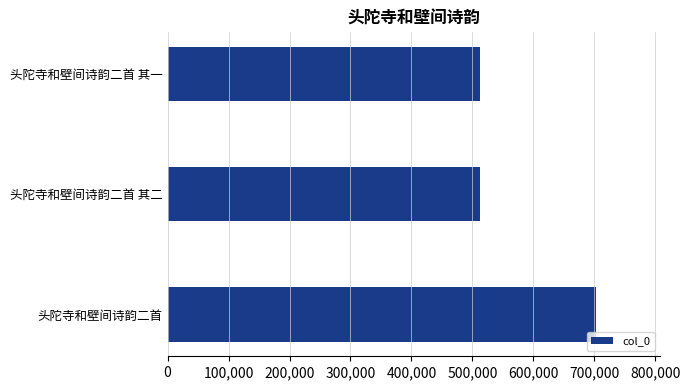

What is the greatest value displayed?

702646